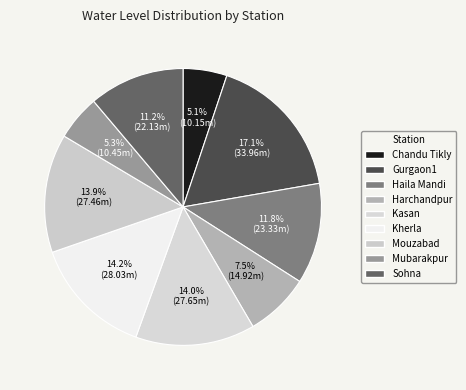

True or false: Kherla accounts for 2% of the total.

False